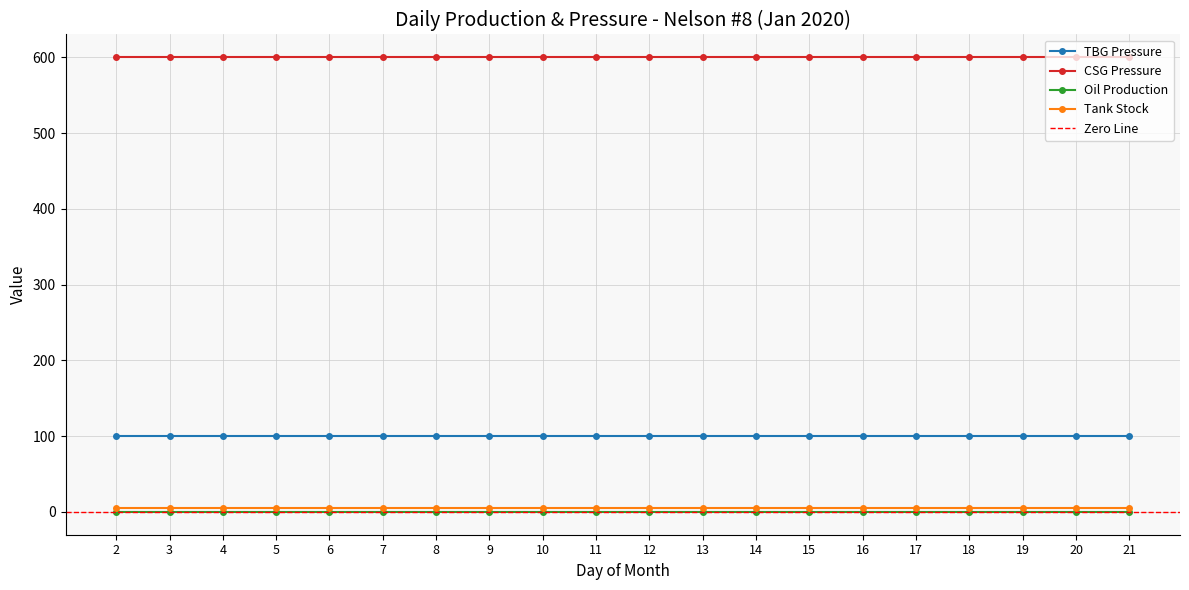

Reading right to left, what are all the values shown in this chart?

TBG Pressure: 100.0	100.0	100.0	100.0	100.0	100.0	100.0	100.0	100.0	100.0	100.0	100.0	100.0	100.0	100.0	100.0	100.0	100.0	100.0	100.0
CSG Pressure: 600.0	600.0	600.0	600.0	600.0	600.0	600.0	600.0	600.0	600.0	600.0	600.0	600.0	600.0	600.0	600.0	600.0	600.0	600.0	600.0
Oil Production: 0.0	0.0	0.0	0.0	0.0	0.0	0.0	0.0	0.0	0.0	0.0	0.0	0.0	0.0	0.0	0.0	0.0	0.0	0.0	0.0
Tank Stock: 5.0	5.0	5.0	5.0	5.0	5.0	5.0	5.0	5.0	5.0	5.0	5.0	5.0	5.0	5.0	5.0	5.0	5.0	5.0	5.0